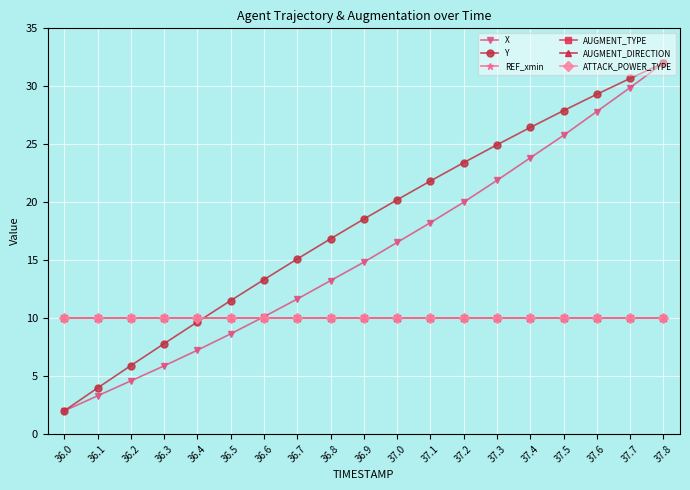

Does the chart have visible grid lines?

Yes